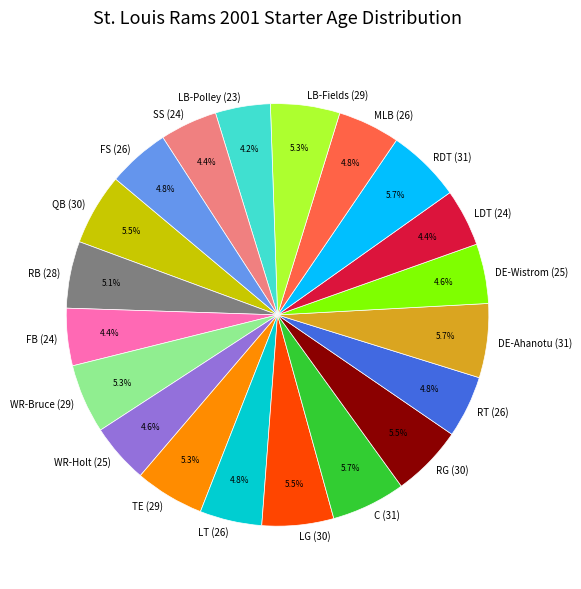

Count the number of slices in the pie.

20